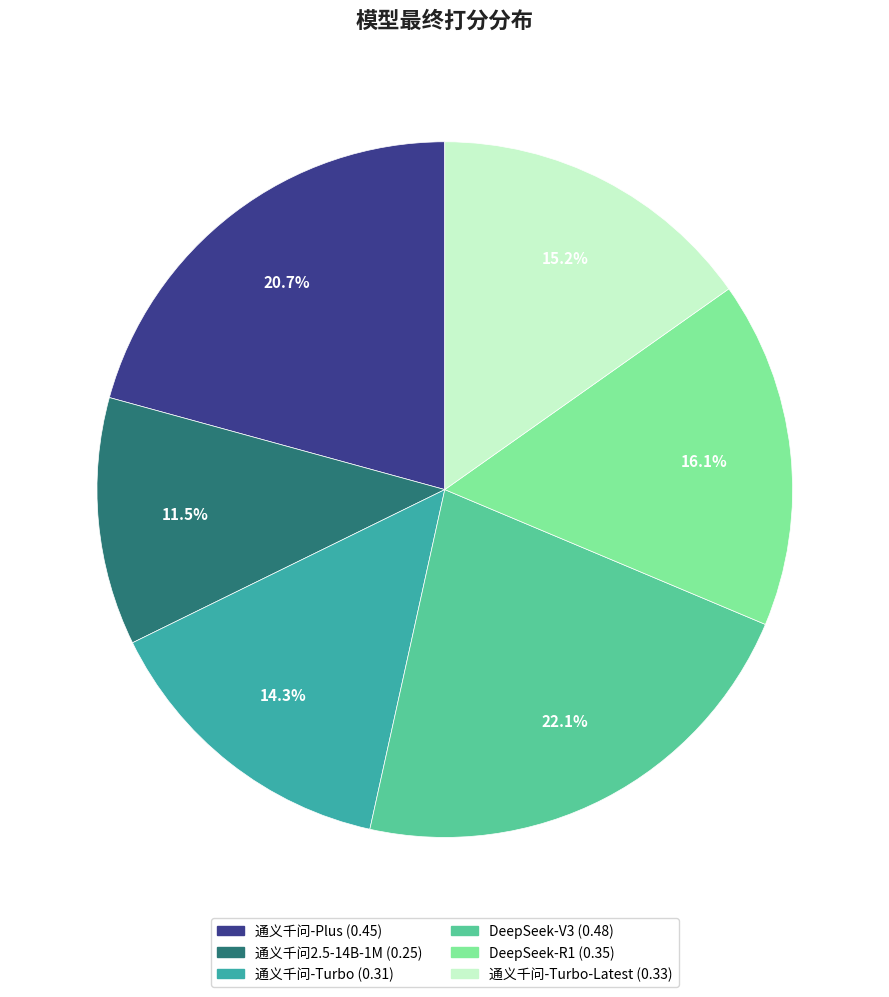

Is there any slice that represents more than half of the pie?

No